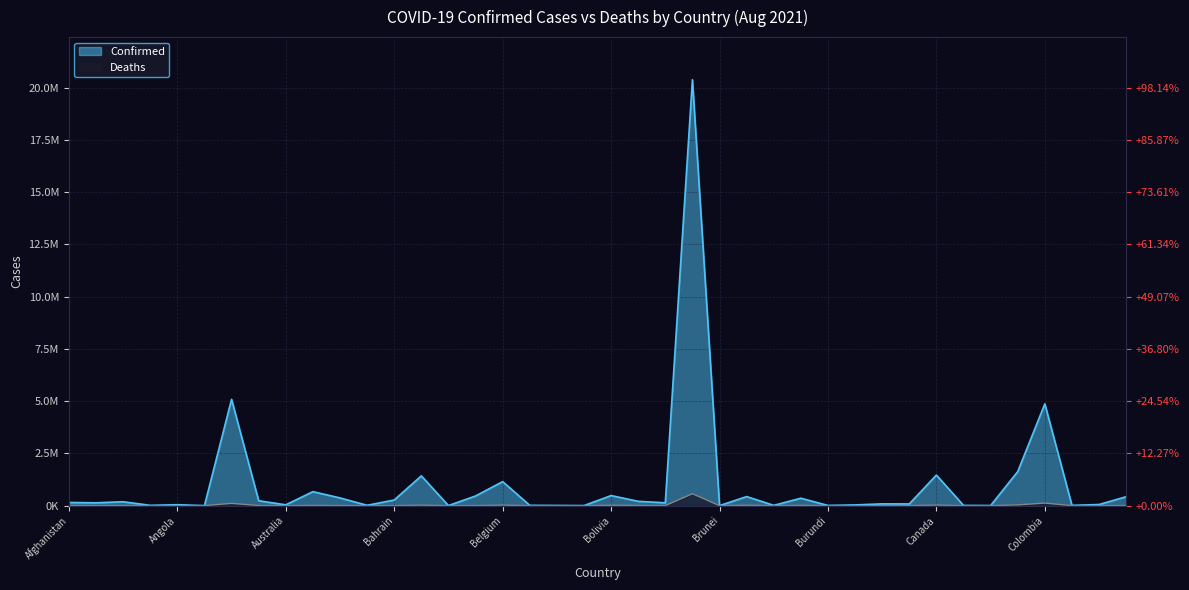

How many lines are shown in the chart?

2